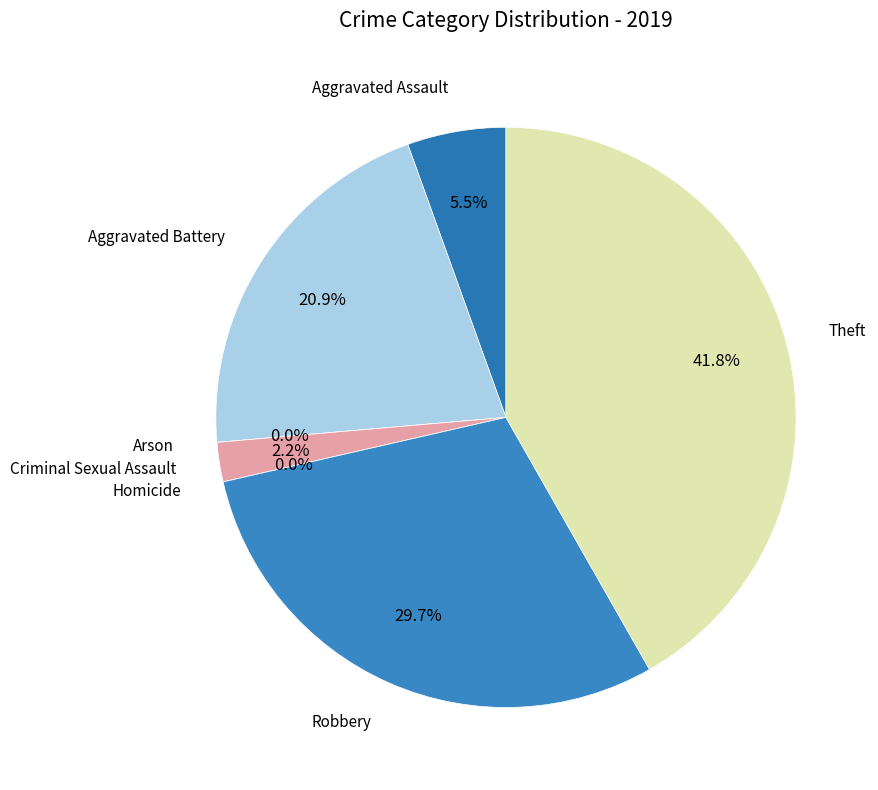

Rank the categories by value from lowest to highest.

Arson, Homicide, Criminal Sexual Assault, Aggravated Assault, Aggravated Battery, Robbery, Theft